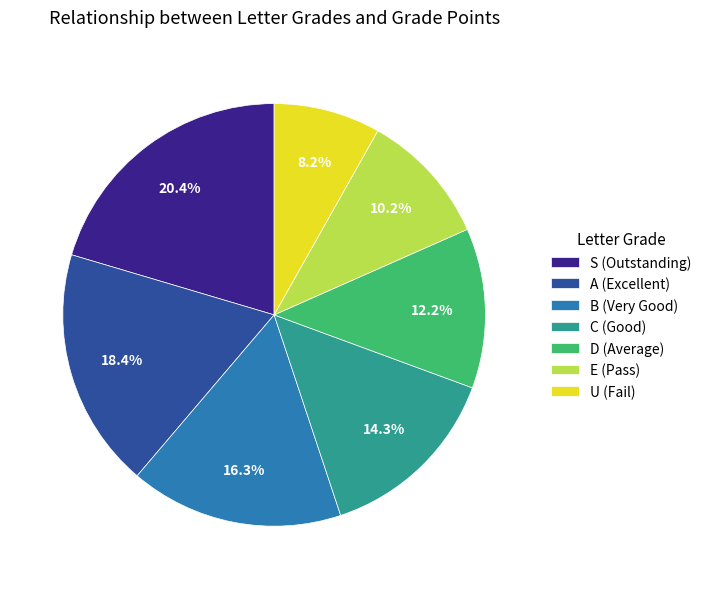

Is it true that C (Good) is 4% of the pie?

False